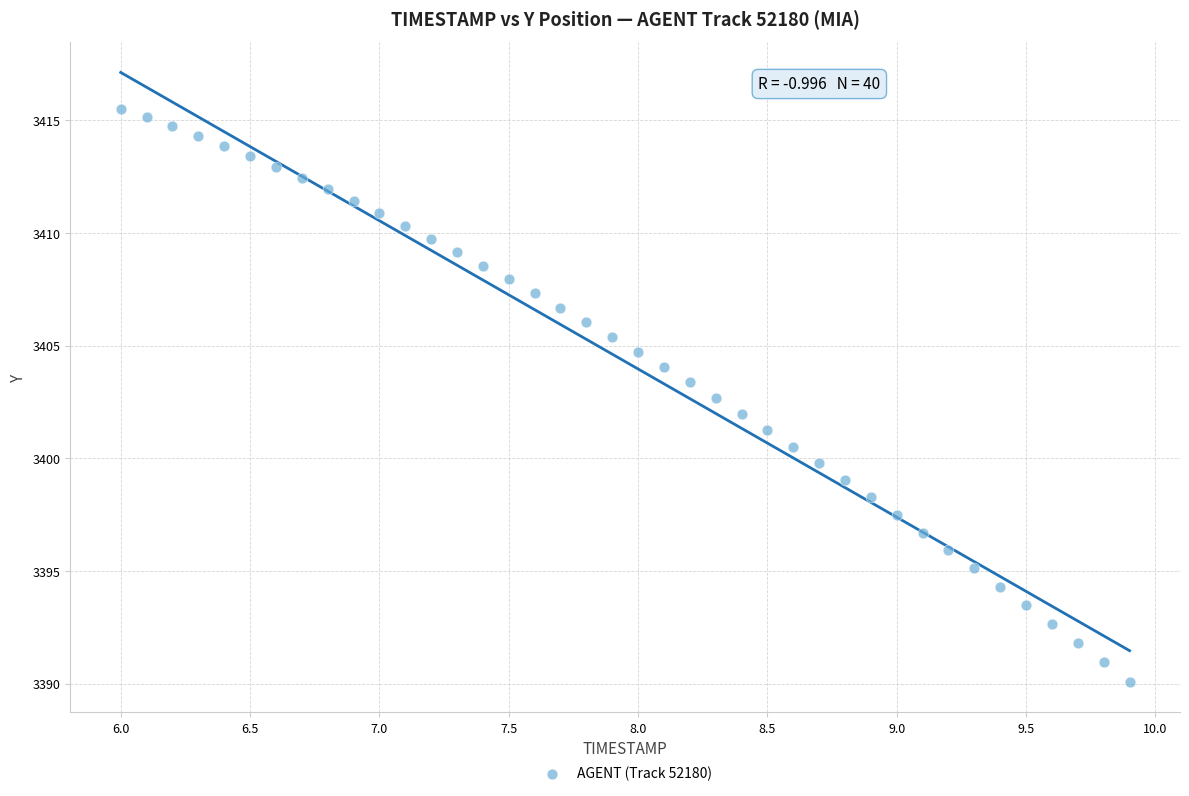

What is the range of X values (max minus min)?

3.9